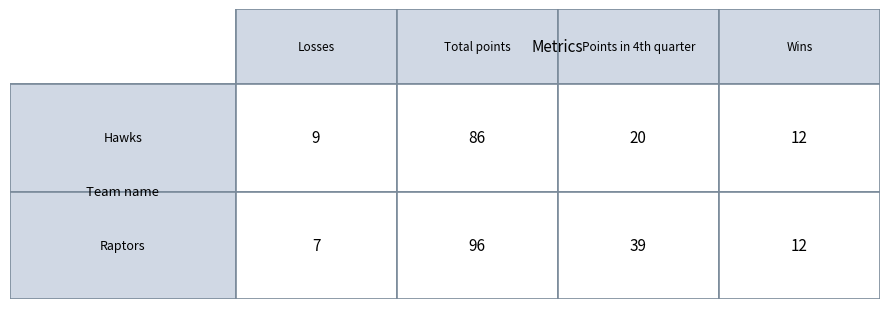

Reading left to right, transcribe all the data shown in this chart.

Hawks: 0=9	1=86	2=20	3=12
Raptors: 0=7	1=96	2=39	3=12